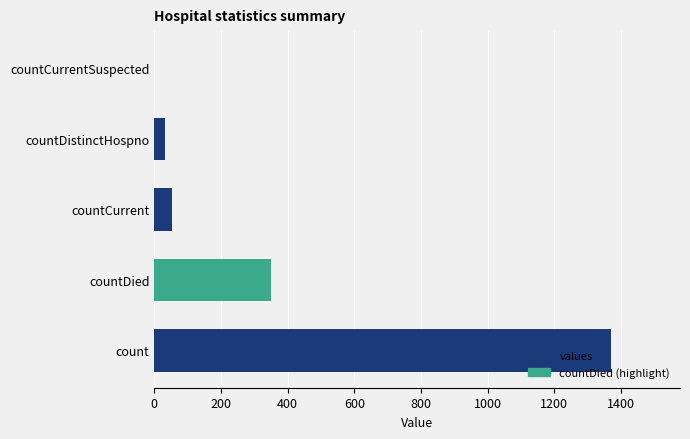

At which label is the value closest to 685?

countDied